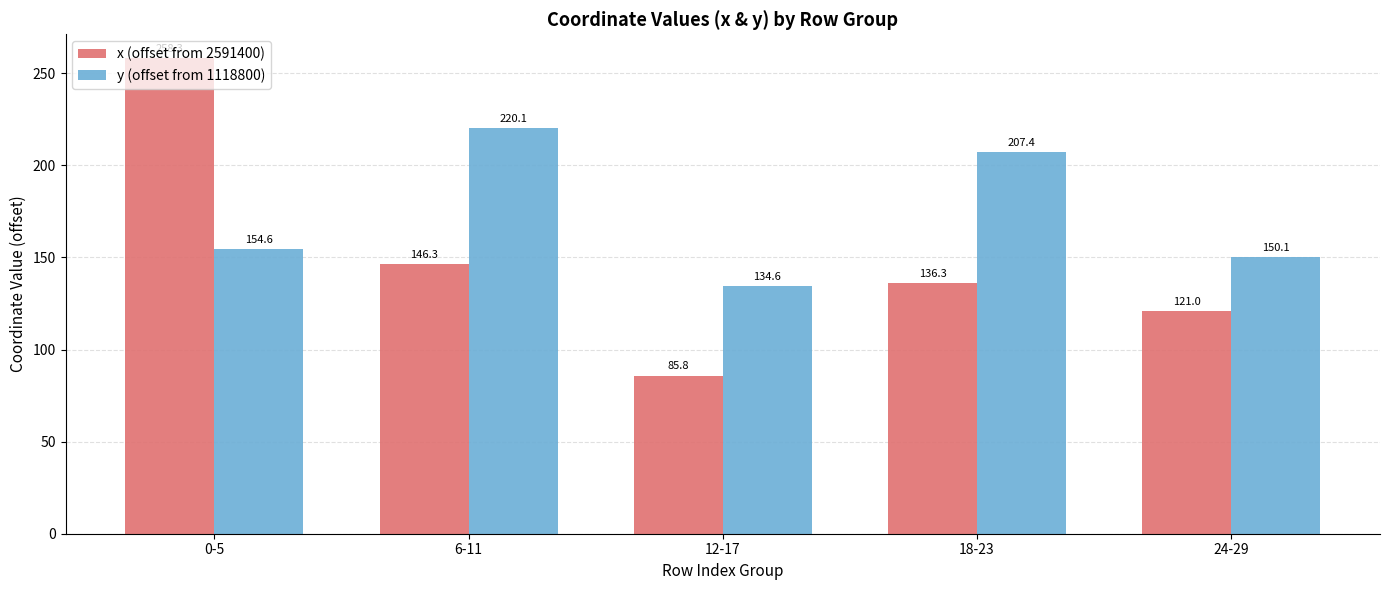

Reading left to right, list all the values displayed in this chart.

x (offset from 2591400): 0-5=258.3	6-11=146.3	12-17=85.8	18-23=136.3	24-29=121.0
y (offset from 1118800): 0-5=154.6	6-11=220.1	12-17=134.6	18-23=207.4	24-29=150.1